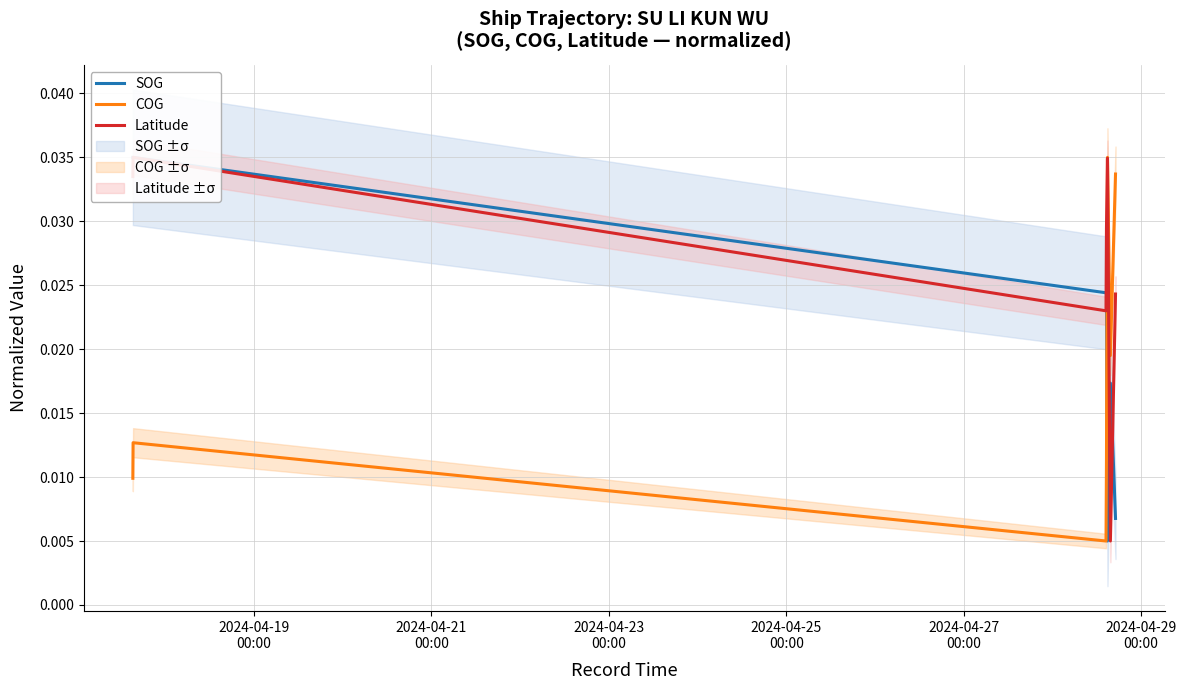

How many lines are shown in the chart?

3